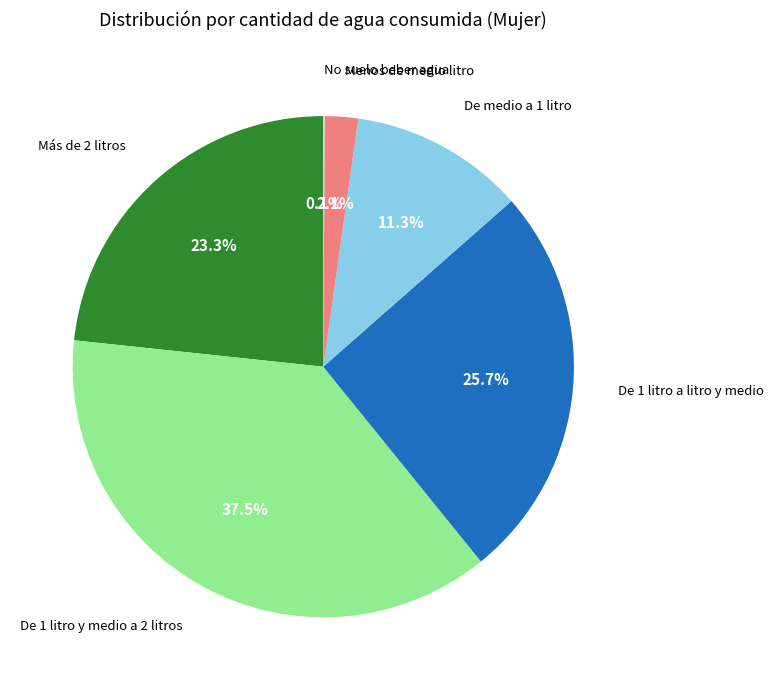

Is there a majority slice in this chart?

No